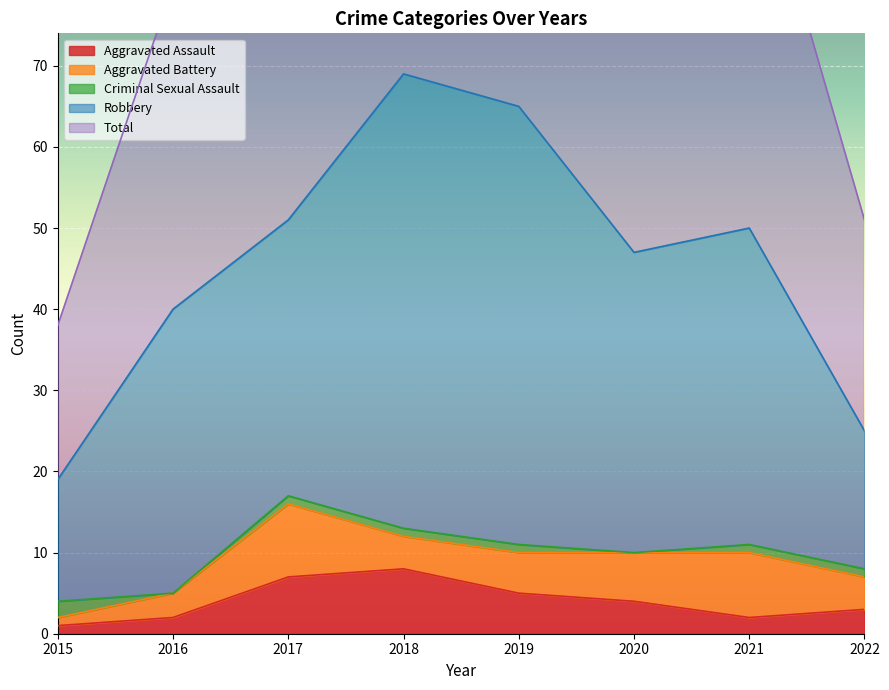

What is the spread (max minus min) of values at 2015?

18